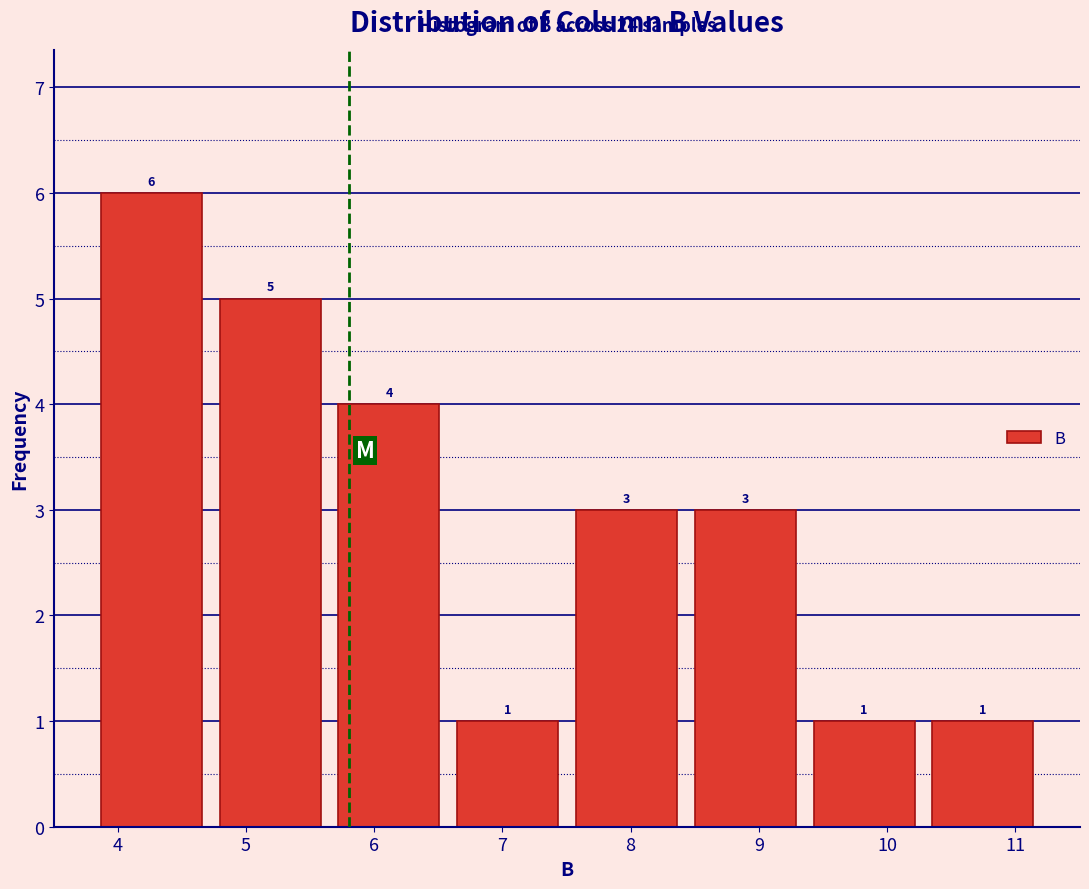

Over which range of the x-axis is the bar tallest?

3.8 to 4.7